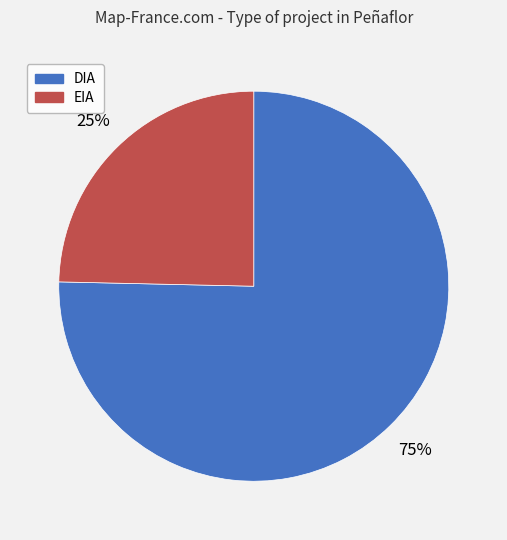

Does EIA represent more than half of the total?

No